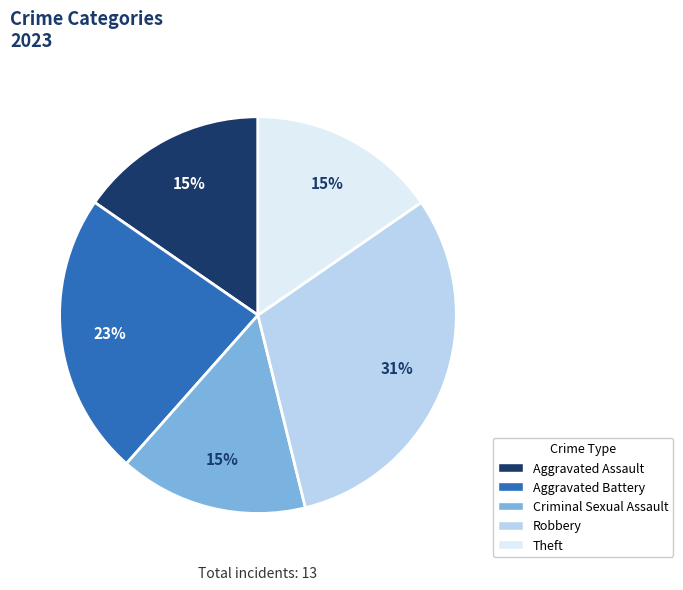

Is it true that Theft is 25% of the pie?

False